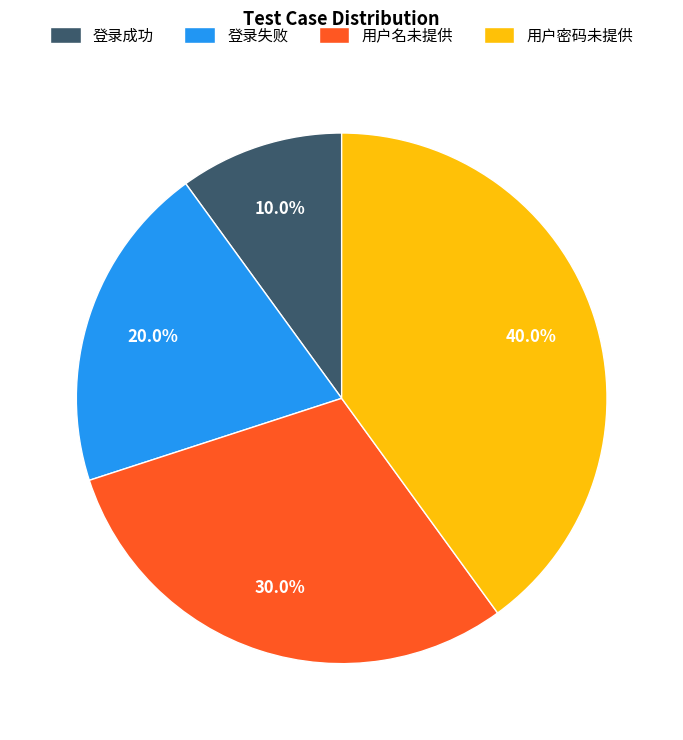

To the nearest percent, what portion does 用户密码未提供 represent?

40%